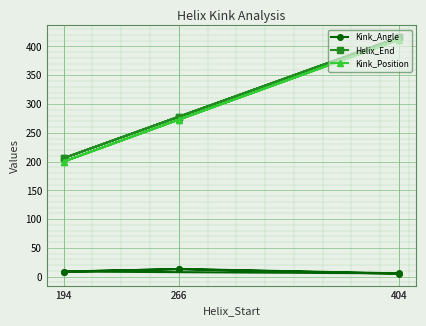

Is it true that Helix_End equals 278.0 at 266?

True